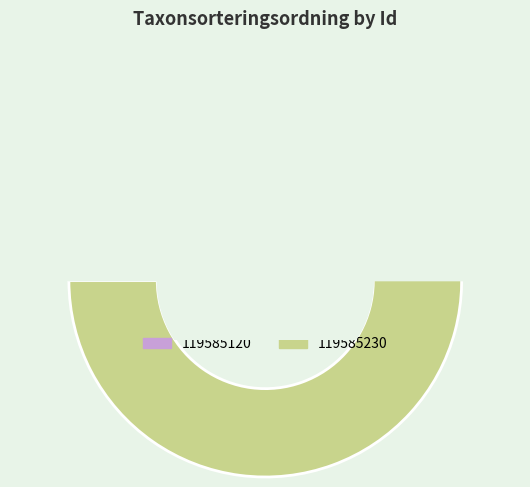

Between 119585230 and 119585120, which is larger?

119585230